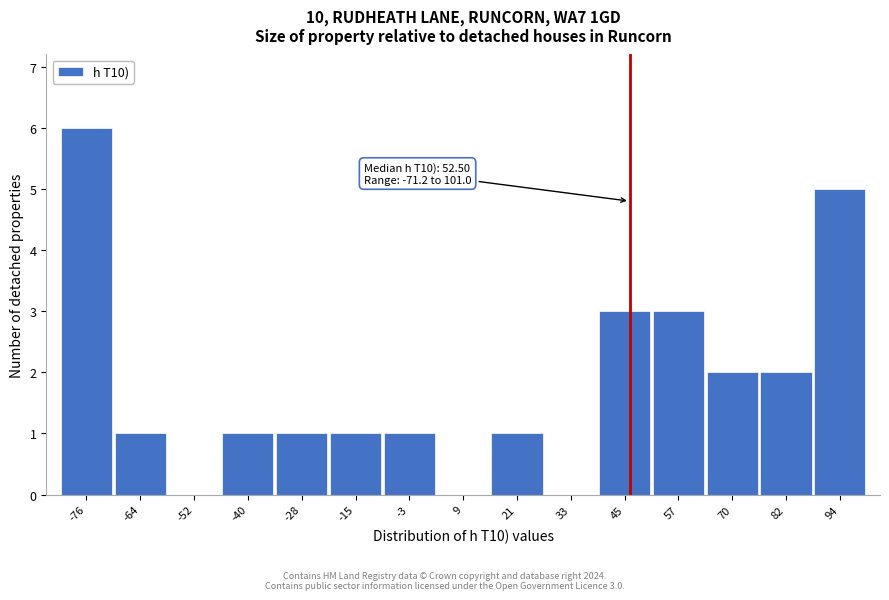

Reading right to left, list all the values displayed in this chart.

94=5	82=2	70=2	57=3	45=3	33=0	21=1	9=0	-3=1	-15=1	-28=1	-40=1	-52=0	-64=1	-76=6